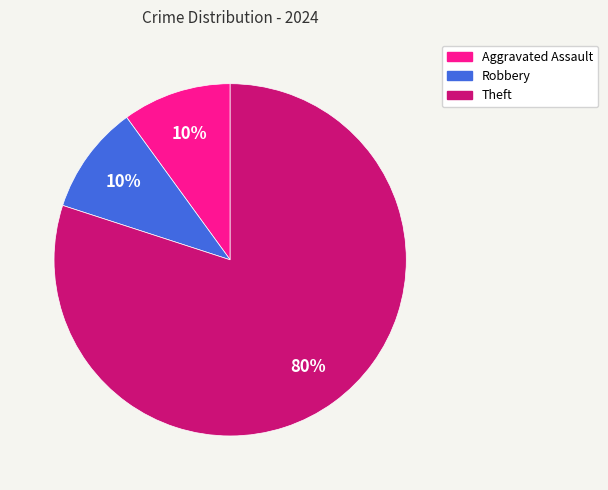

How many slices are in this pie chart?

3